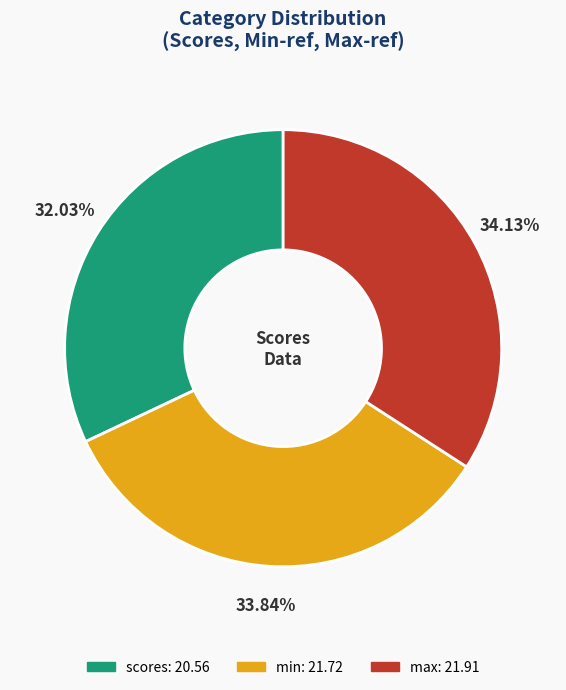

How many slices are in this pie chart?

3